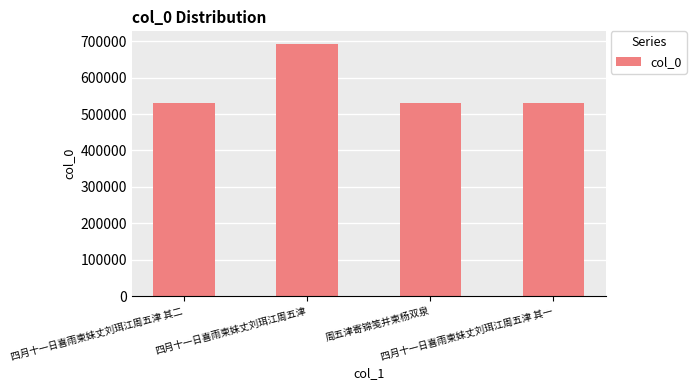

What is the difference between the second highest and second lowest values?

123